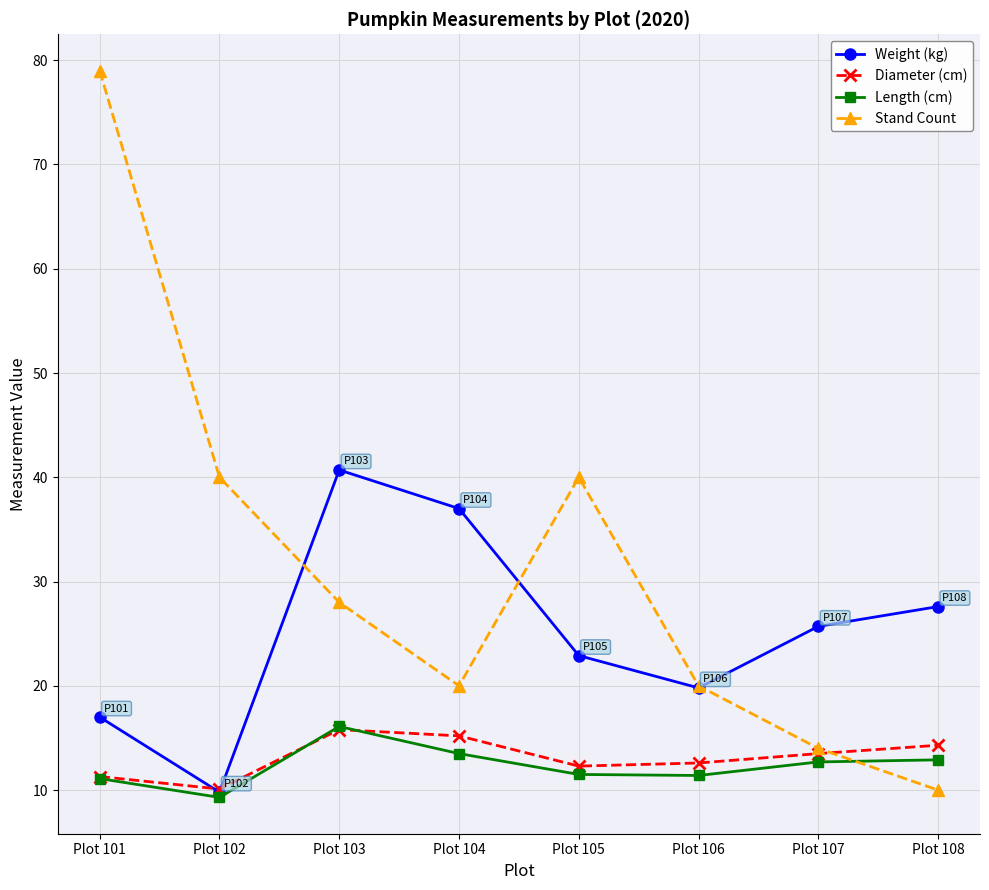

What are all the series names shown in the legend?

Weight (kg), Diameter (cm), Length (cm), Stand Count